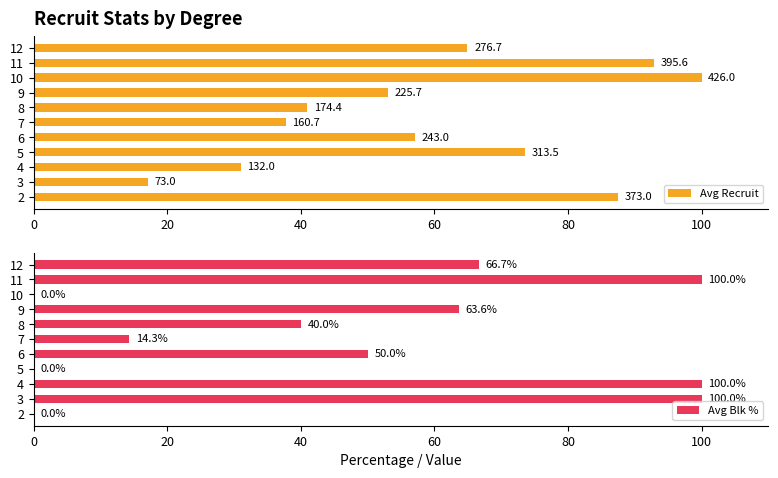

The Avg Blk % series shows 30.5 at 10. True or false?

False